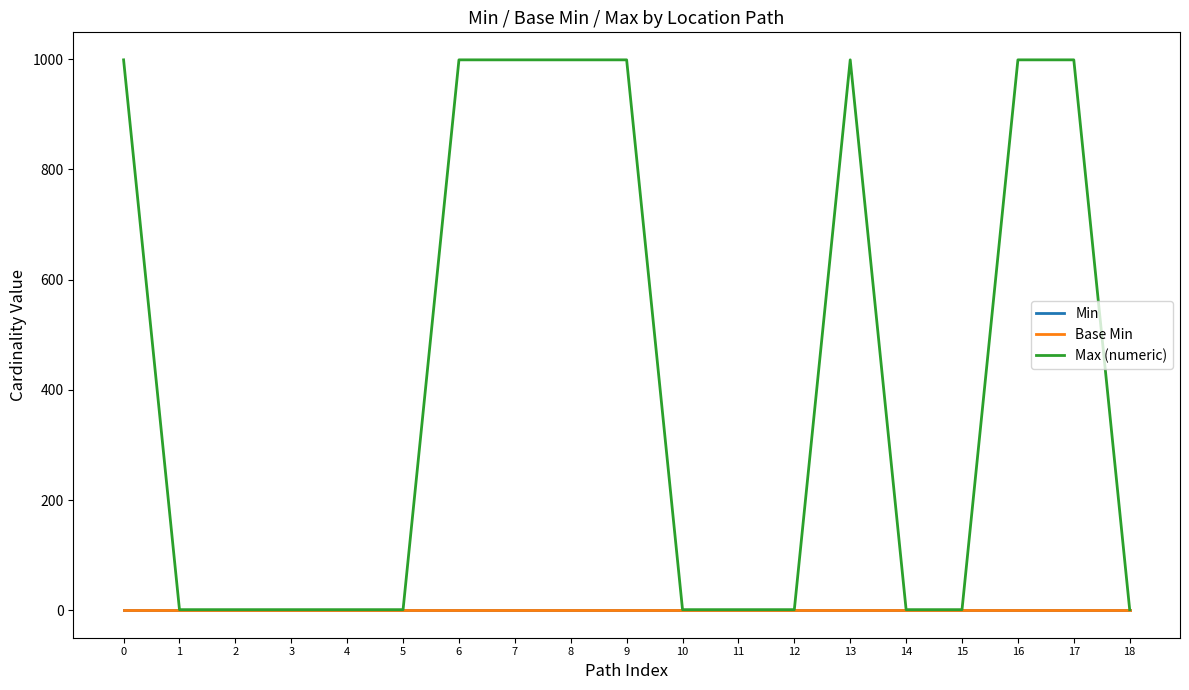

How many lines are shown in the chart?

3